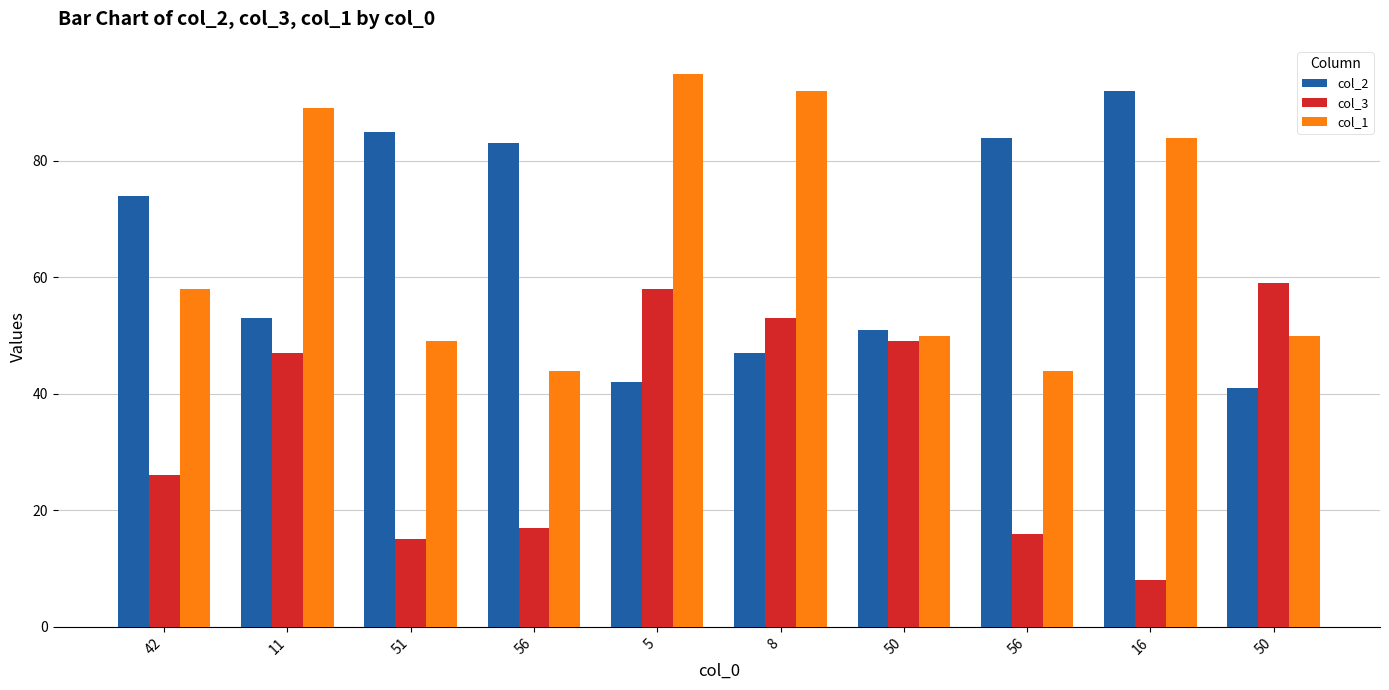

What is the total value across all series at 50?

150